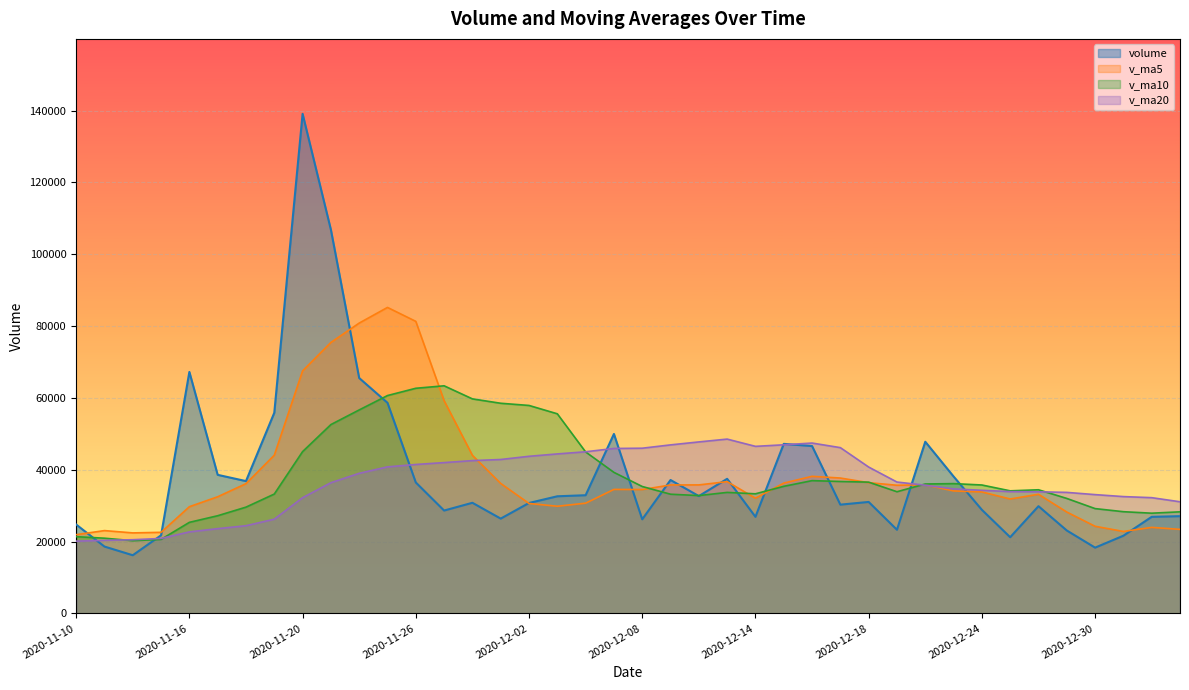

At which label is v_ma10 closest to 41803?

2020-12-07